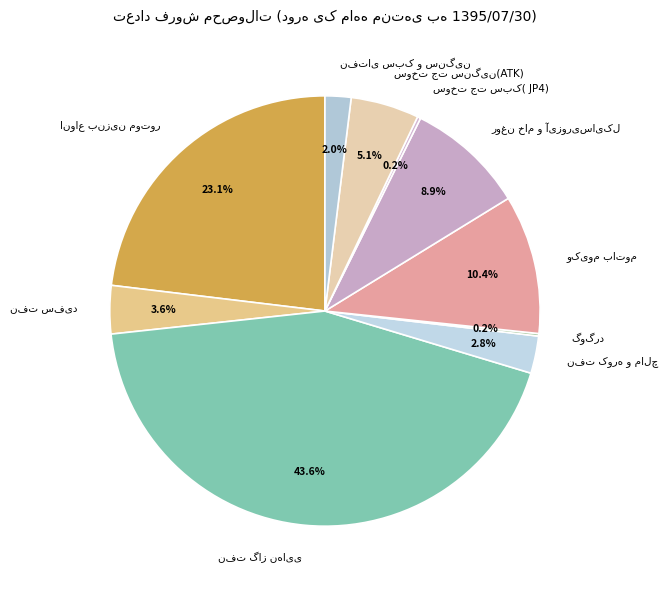

Is there any slice that represents more than half of the pie?

No